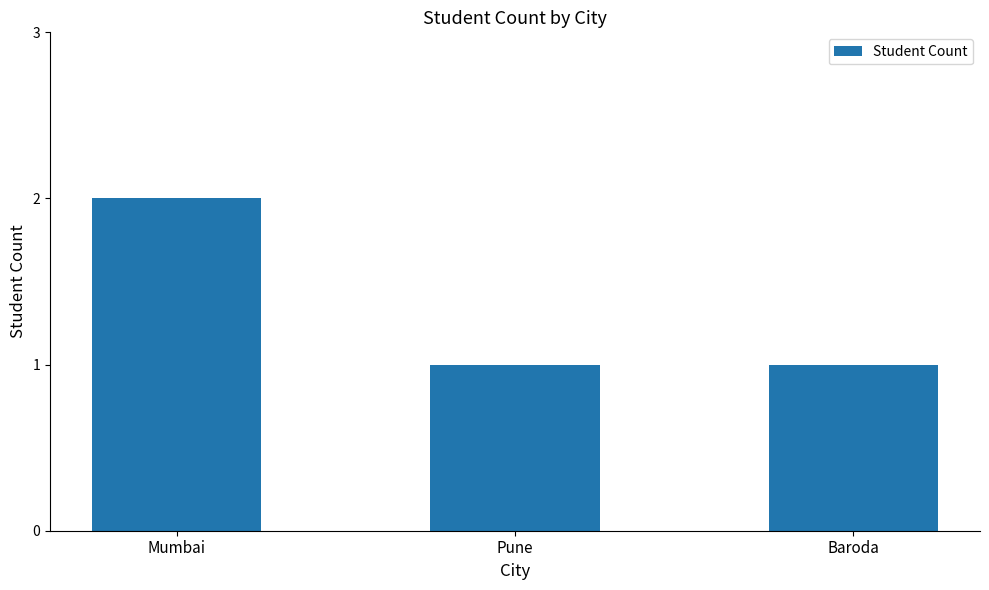

True or false: the data shows 1 at Pune.

True